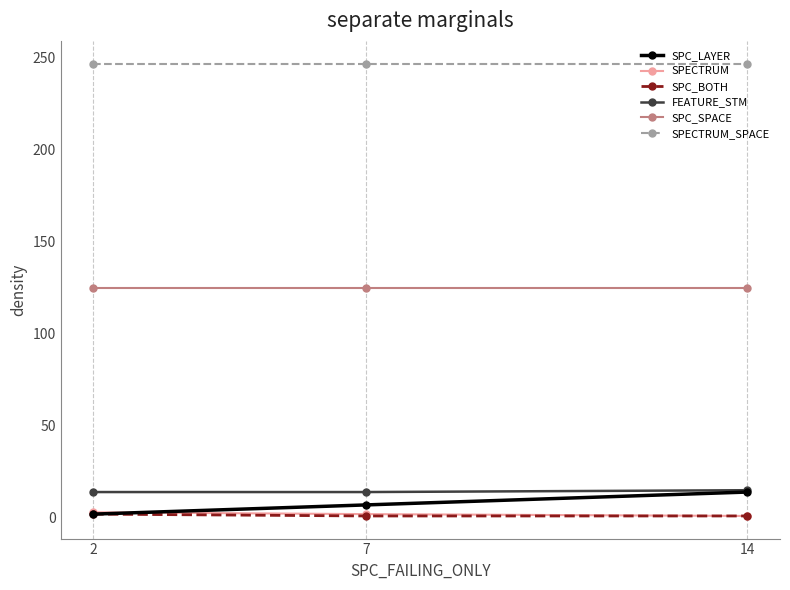

How many data points does each series have?

3